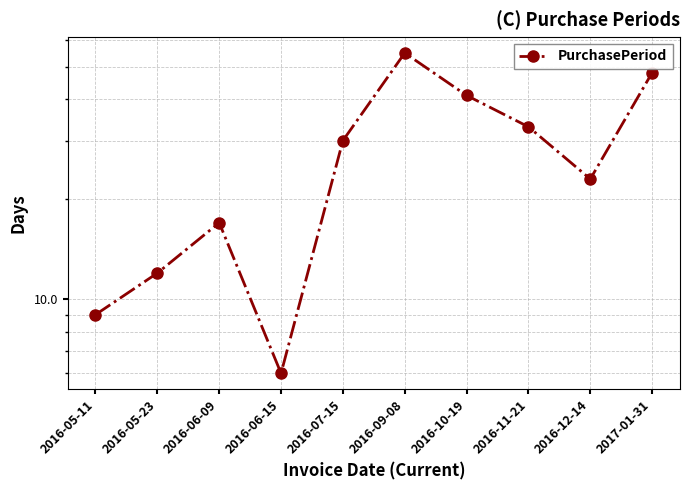

Reading left to right, extract all data points from this chart.

2016-05-11=9	2016-05-23=12	2016-06-09=17	2016-06-15=6	2016-07-15=30	2016-09-08=55	2016-10-19=41	2016-11-21=33	2016-12-14=23	2017-01-31=48